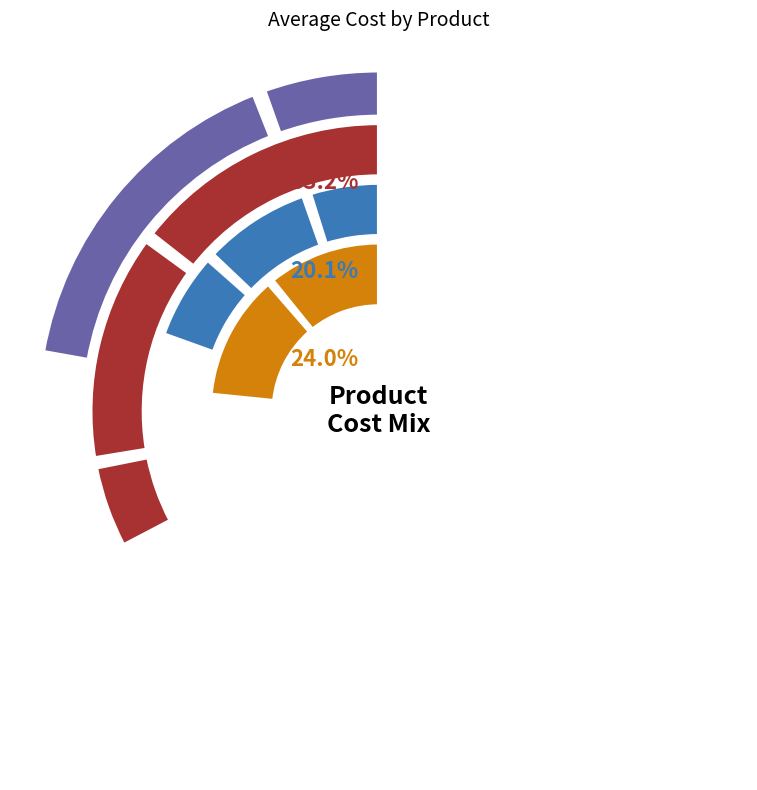

What is the change in value from CKE-CHOC-001 to PST-CROIS-001?

-16.5